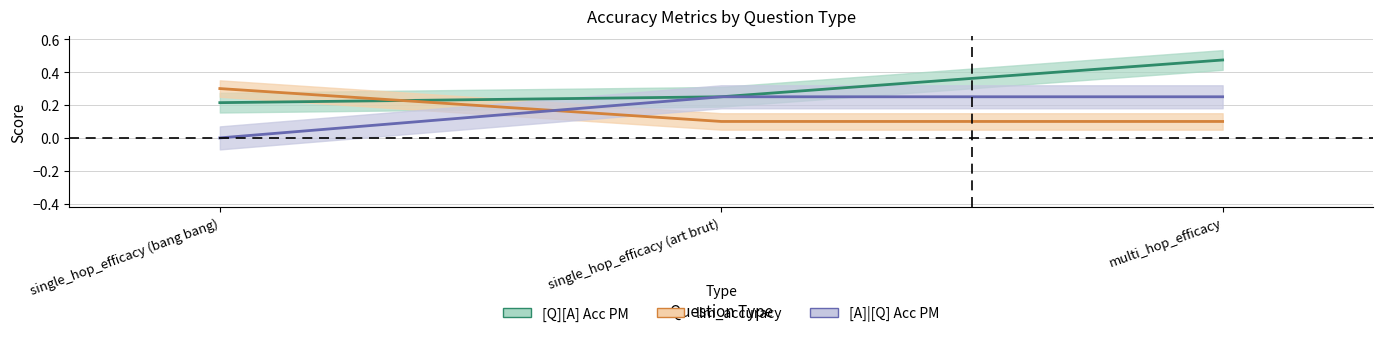

Rank the series by their maximum value, from highest to lowest.

[Q][A] Acc PM, llm_accuracy, [A]|[Q] Acc PM